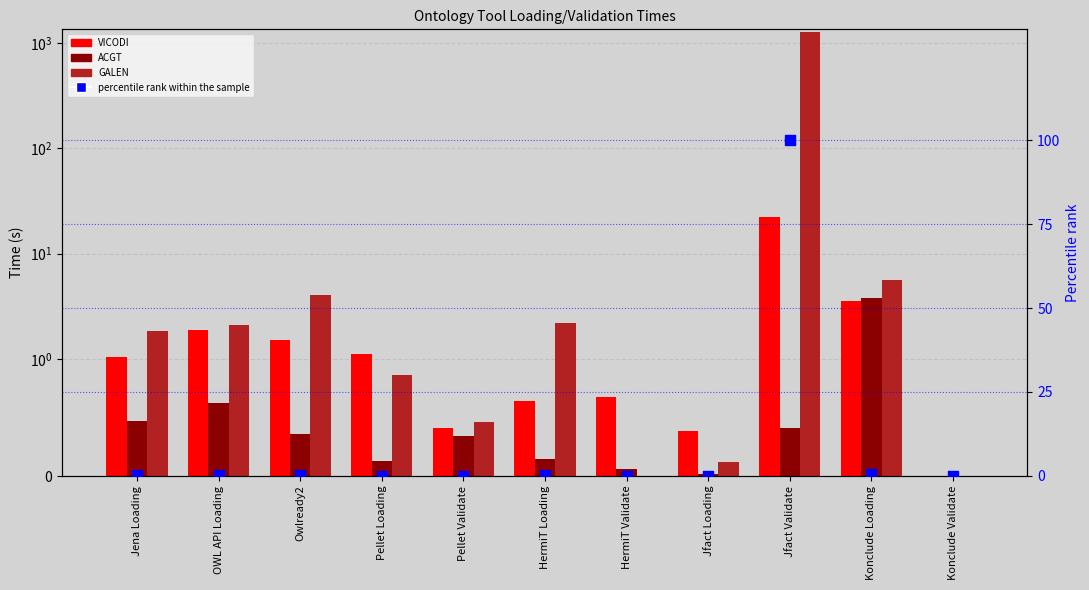

At which category is the sum across all series the highest?

Jfact Validate